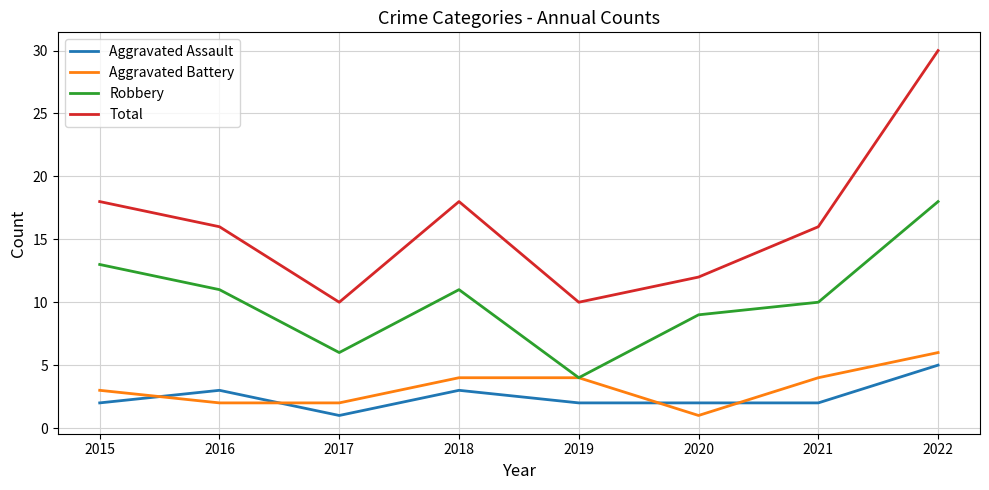

Which category has the highest value across all series?

2022